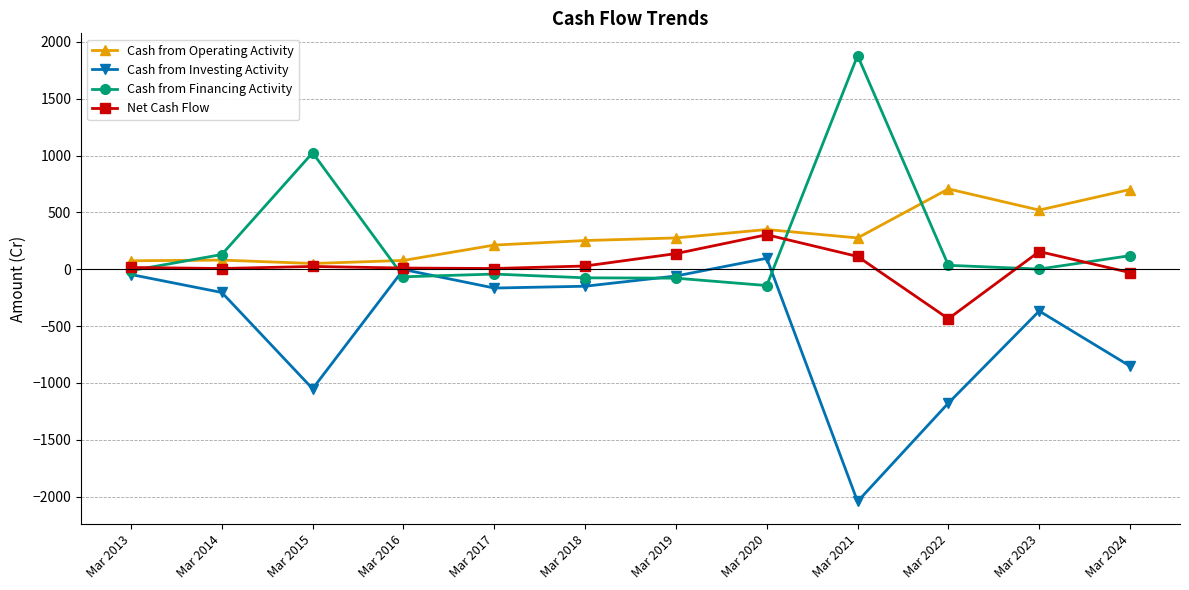

Is the value of Net Cash Flow at Mar 2022 greater than the value of Cash from Financing Activity at Mar 2017?

No